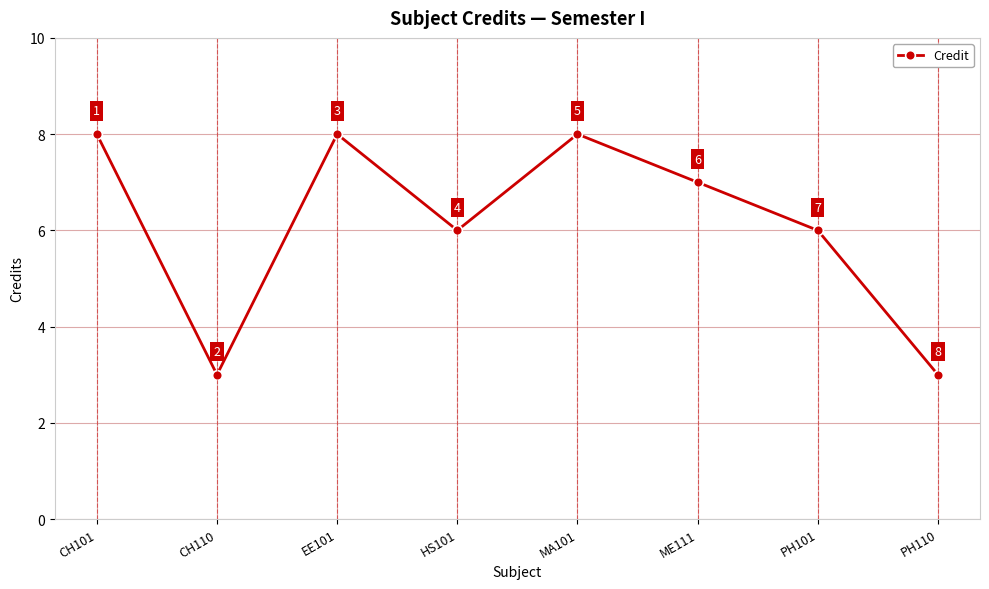

How many values are between 6 and 8?

6